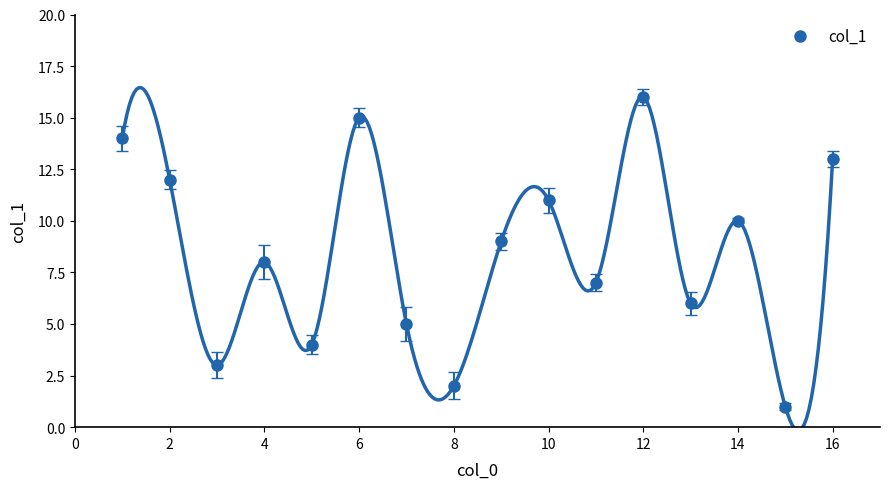

Is it true that col_1 equals 2 at 8?

True